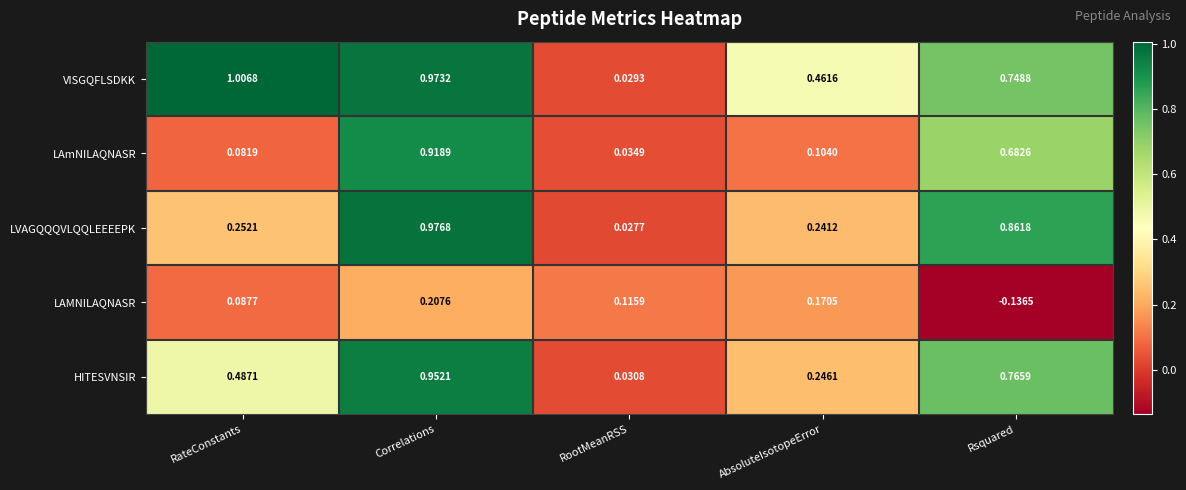

Which series has the widest spread of values?

VISGQFLSDKK